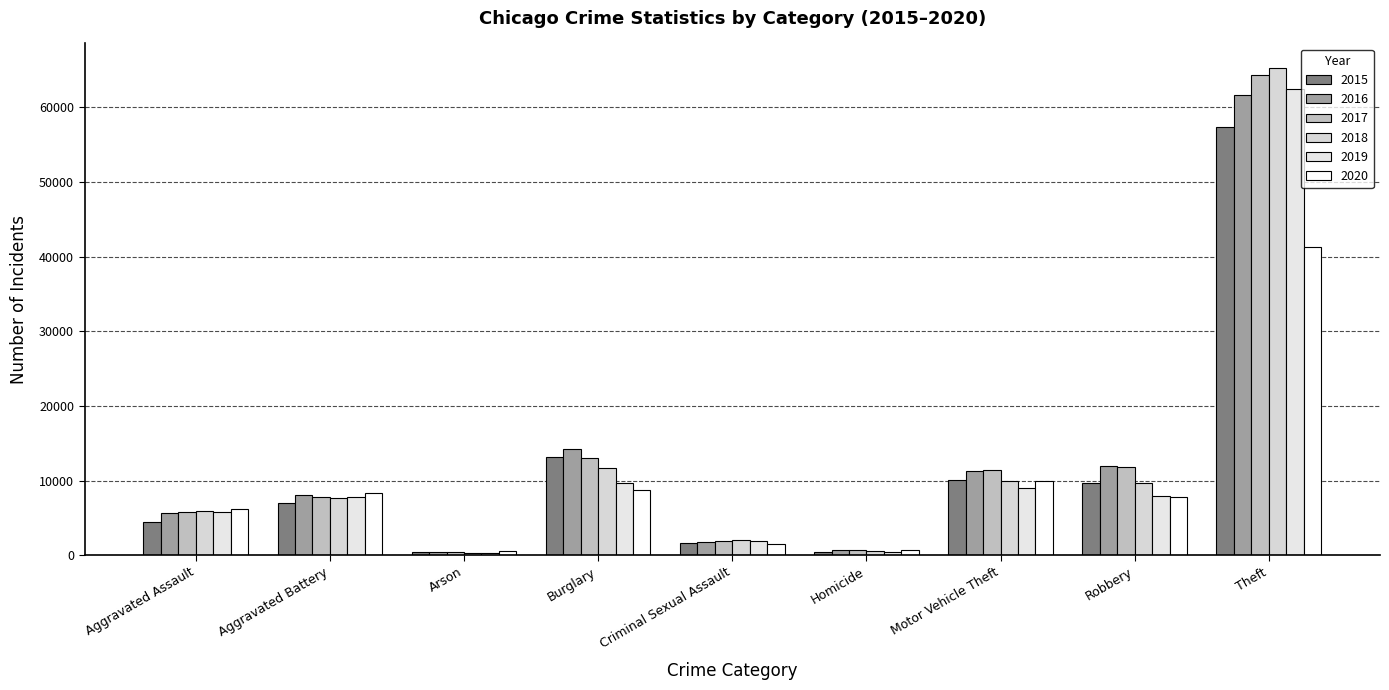

How many groups of bars are there?

9